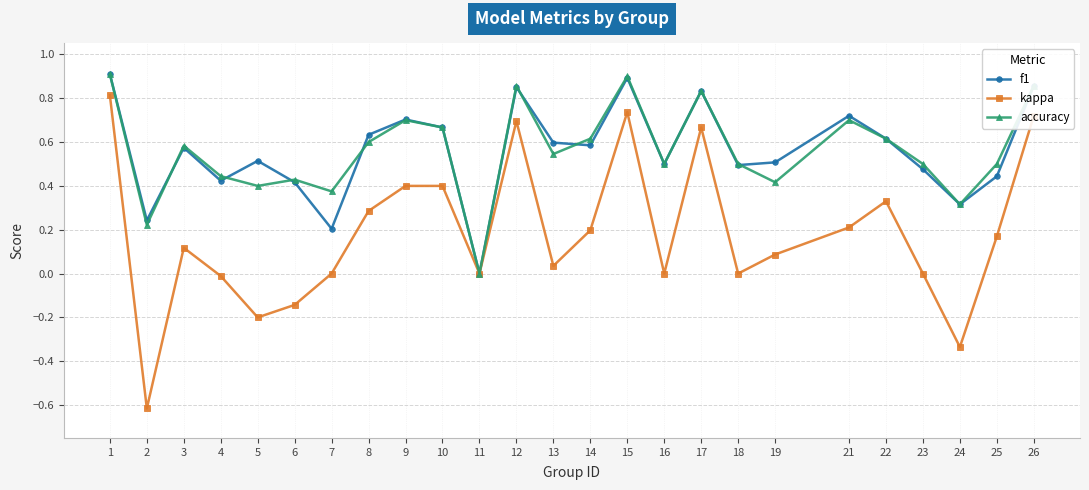

The value of kappa at 21 is 0.2. True or false?

True